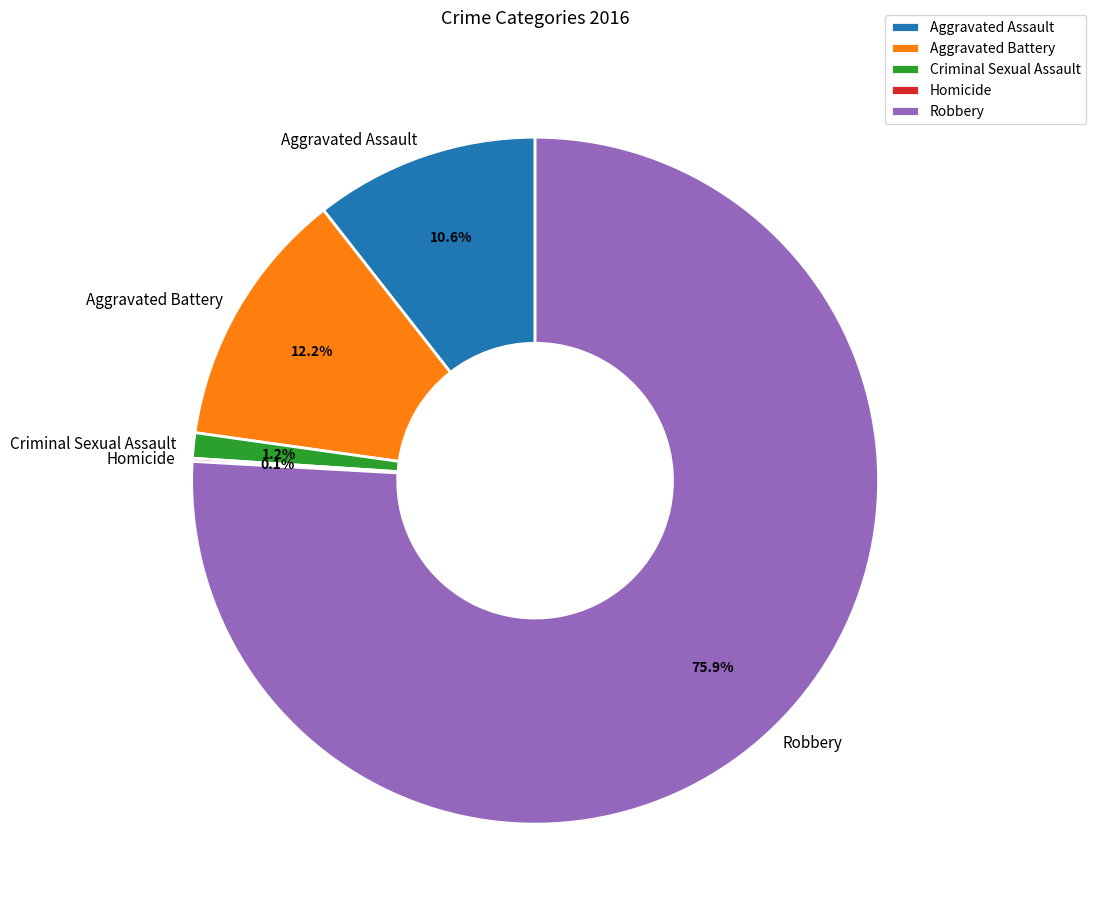

What is the total percentage of Aggravated Assault and Criminal Sexual Assault?

11.8%